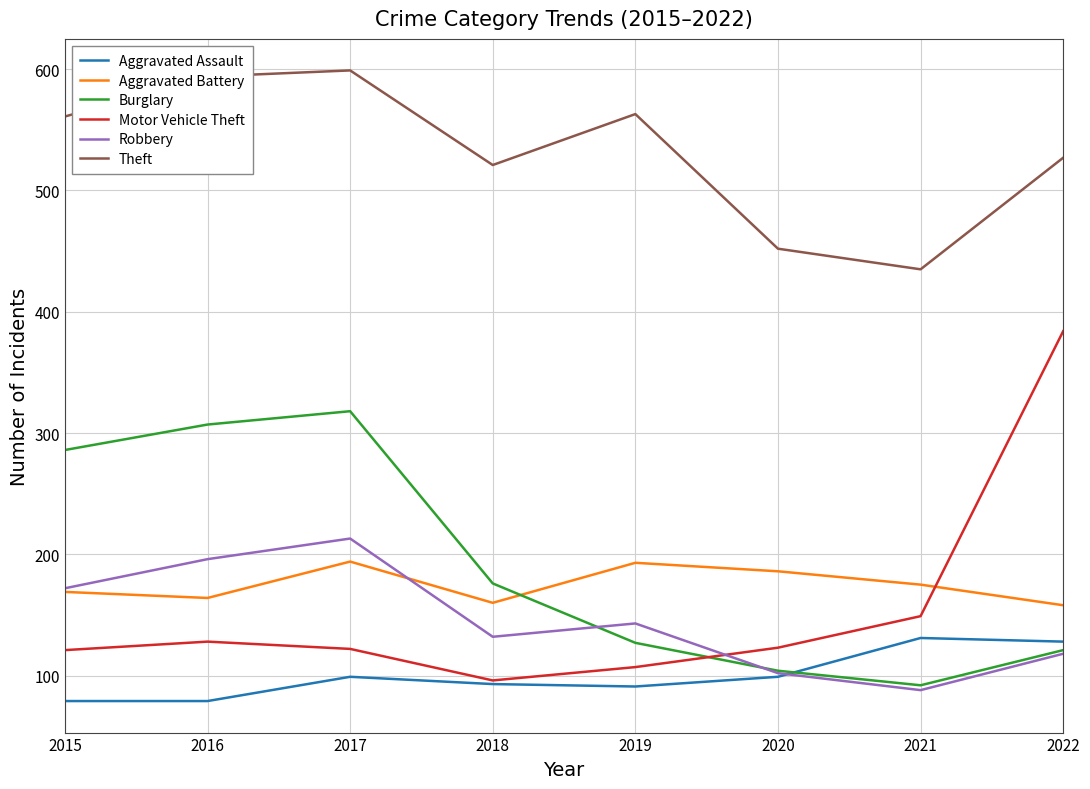

What is the highest value of the Theft series?

599